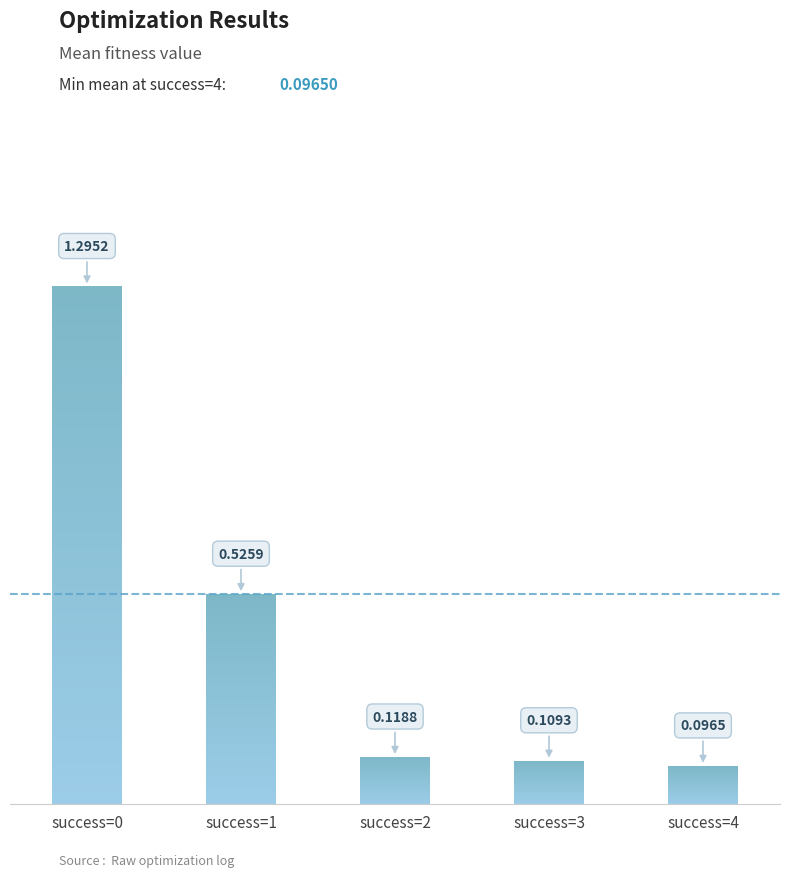

Rank the categories by value from lowest to highest.

success=4, success=3, success=2, success=1, success=0